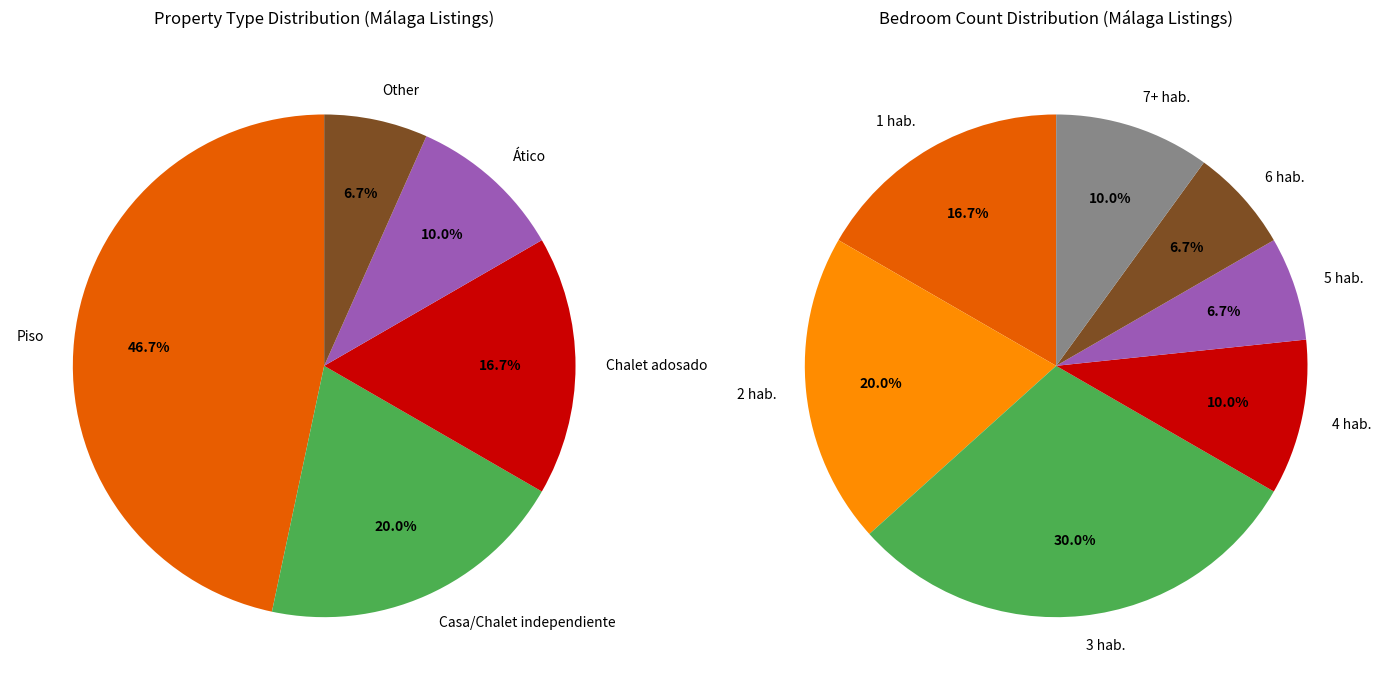

Is it true that Casa/Chalet is 1% of the pie?

False